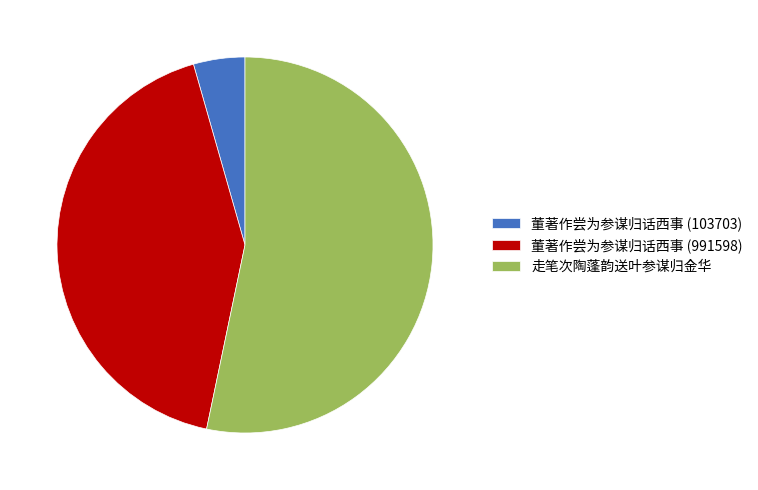

Is the sum of 走笔次陶蓬韵送叶参谋归金华 and 董著作尝为参谋归话西事 (991598) greater than half?

Yes